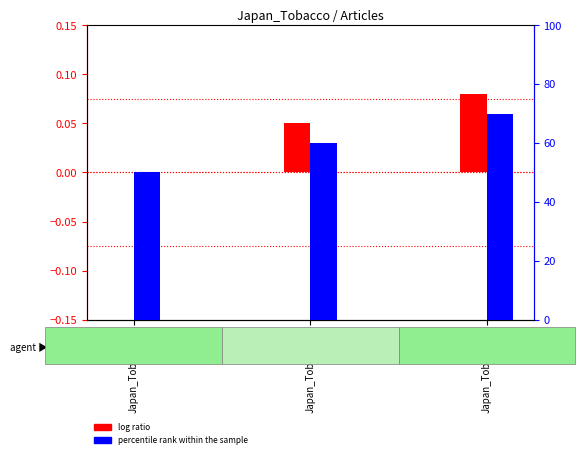

Read the log ratio value at Japan_Tobacco_2.

0.1